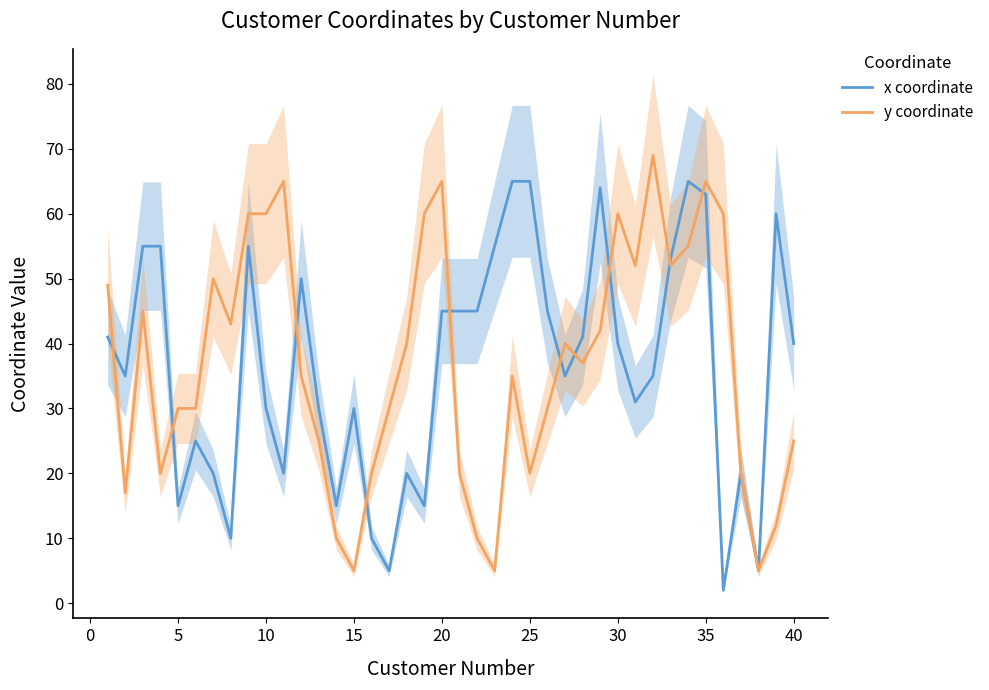

What is the maximum value for y coordinate?

69